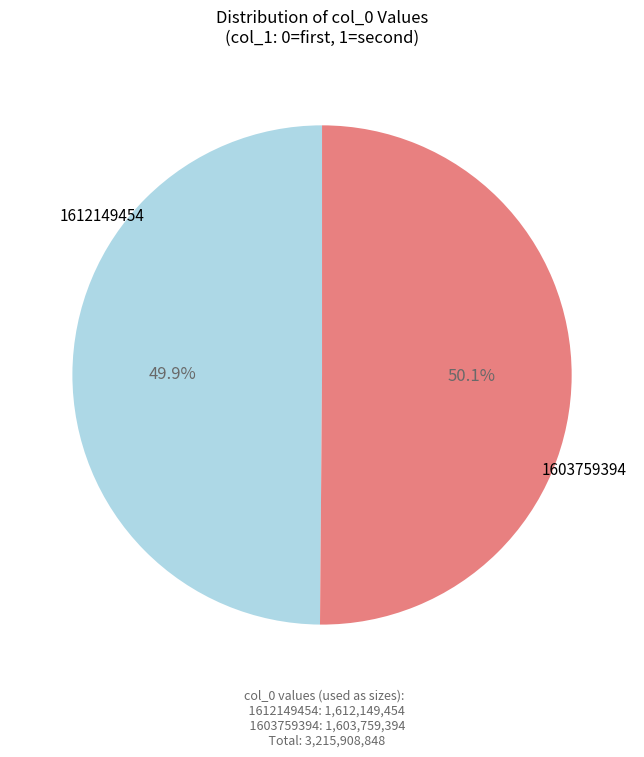

To the nearest percent, what is the average slice percentage?

50%